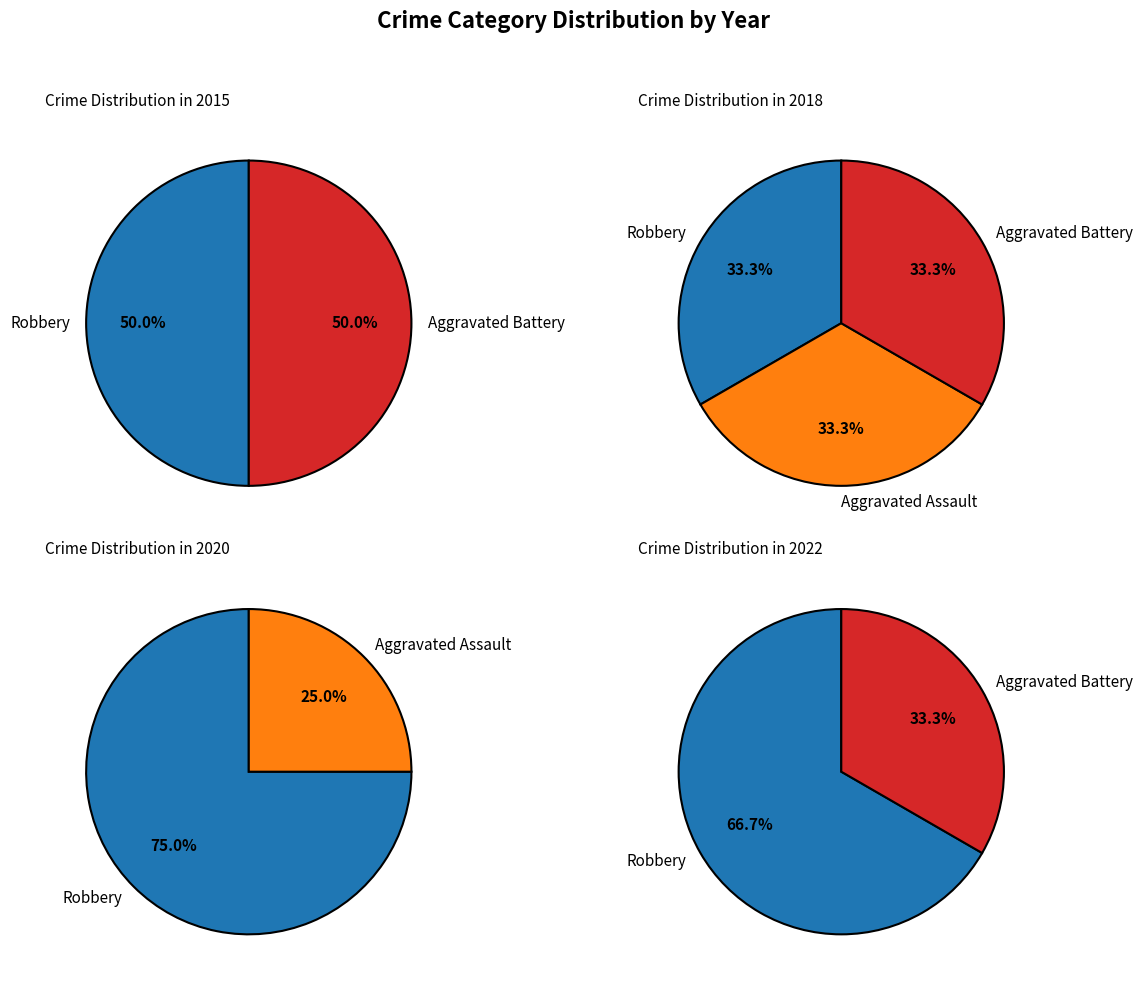

The Aggravated Assault slice represents 35% of the pie. True or false?

False